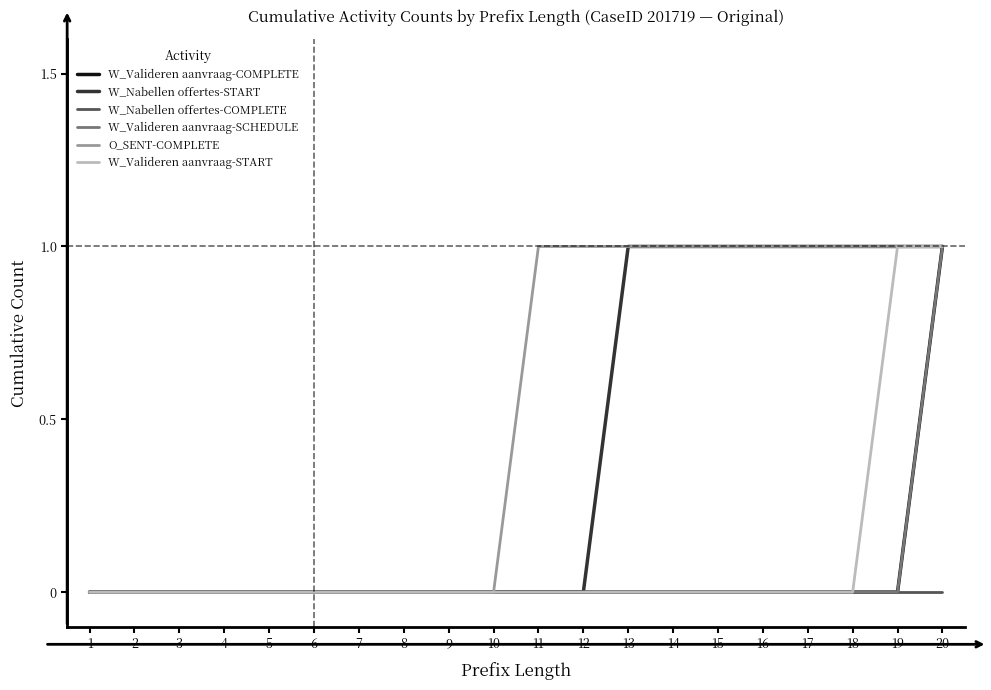

Is the value of W_Valideren aanvraag-START at 7 greater than the value of W_Nabellen offertes-START at 2?

No